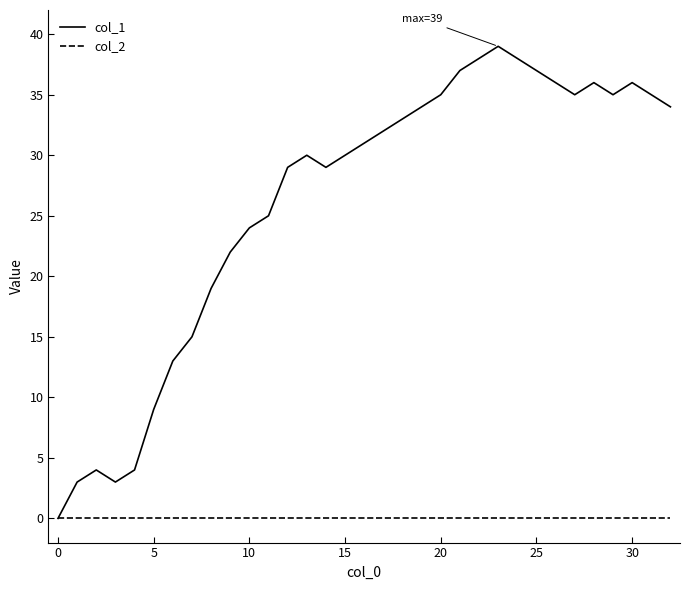

What is the greatest value displayed?

39